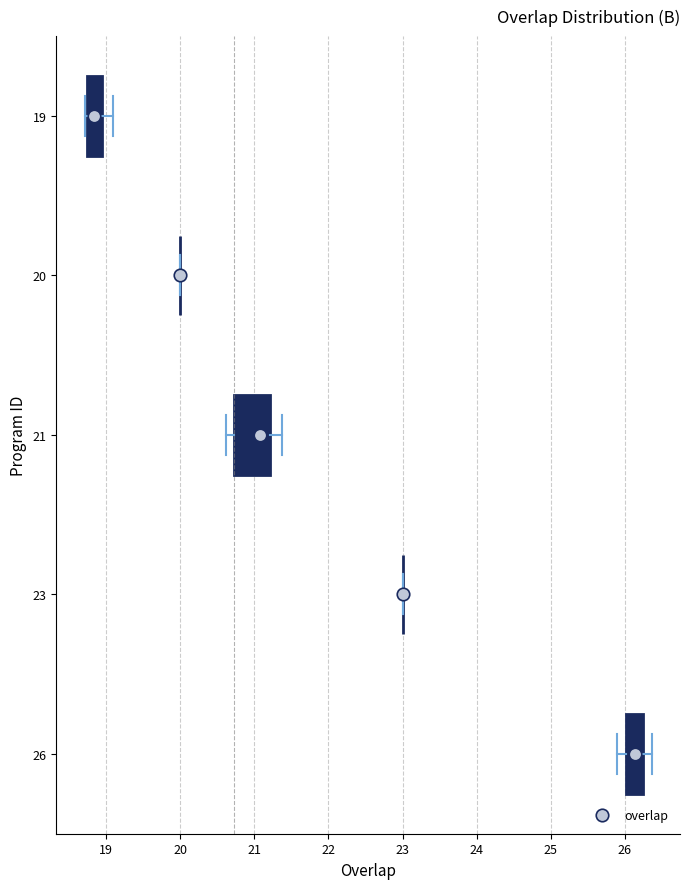

Comparing the boxes themselves (not the whiskers), which one is the widest?

21